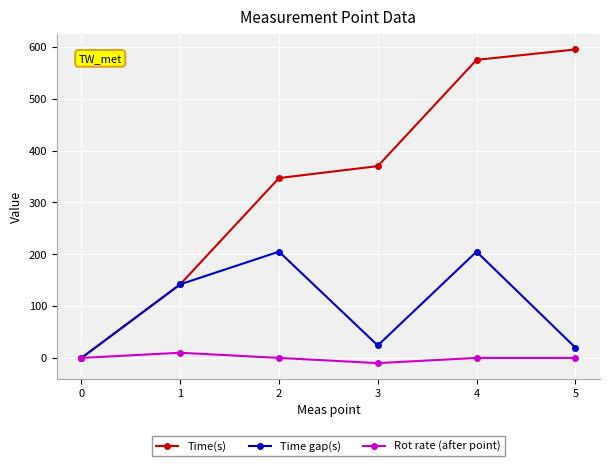

Which series has the largest range (max minus min)?

Time(s)